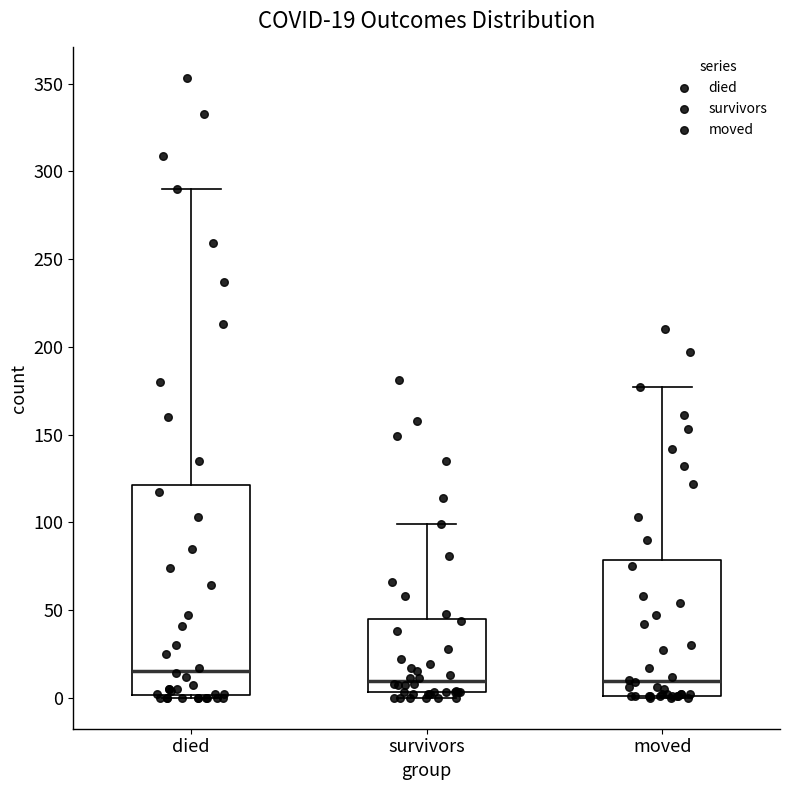

Comparing the boxes themselves (not the whiskers), which one is the tallest?

died